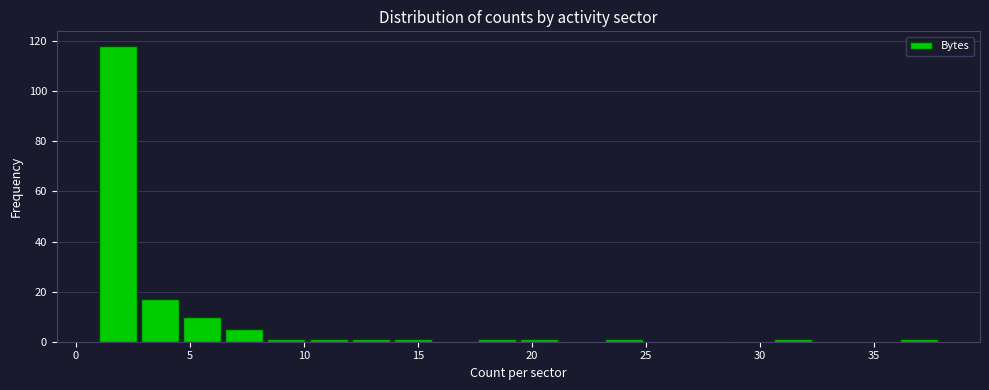

Read against the x-axis, roughly where is the centre of the tallest bar?

2.0